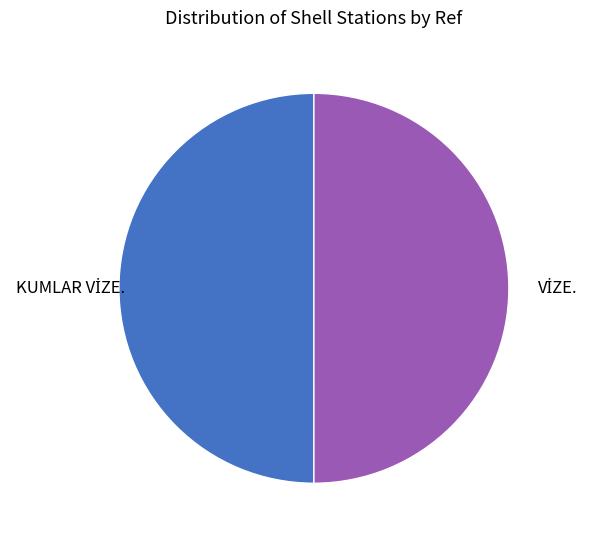

What is the majority slice?

KUMLAR VİZE.